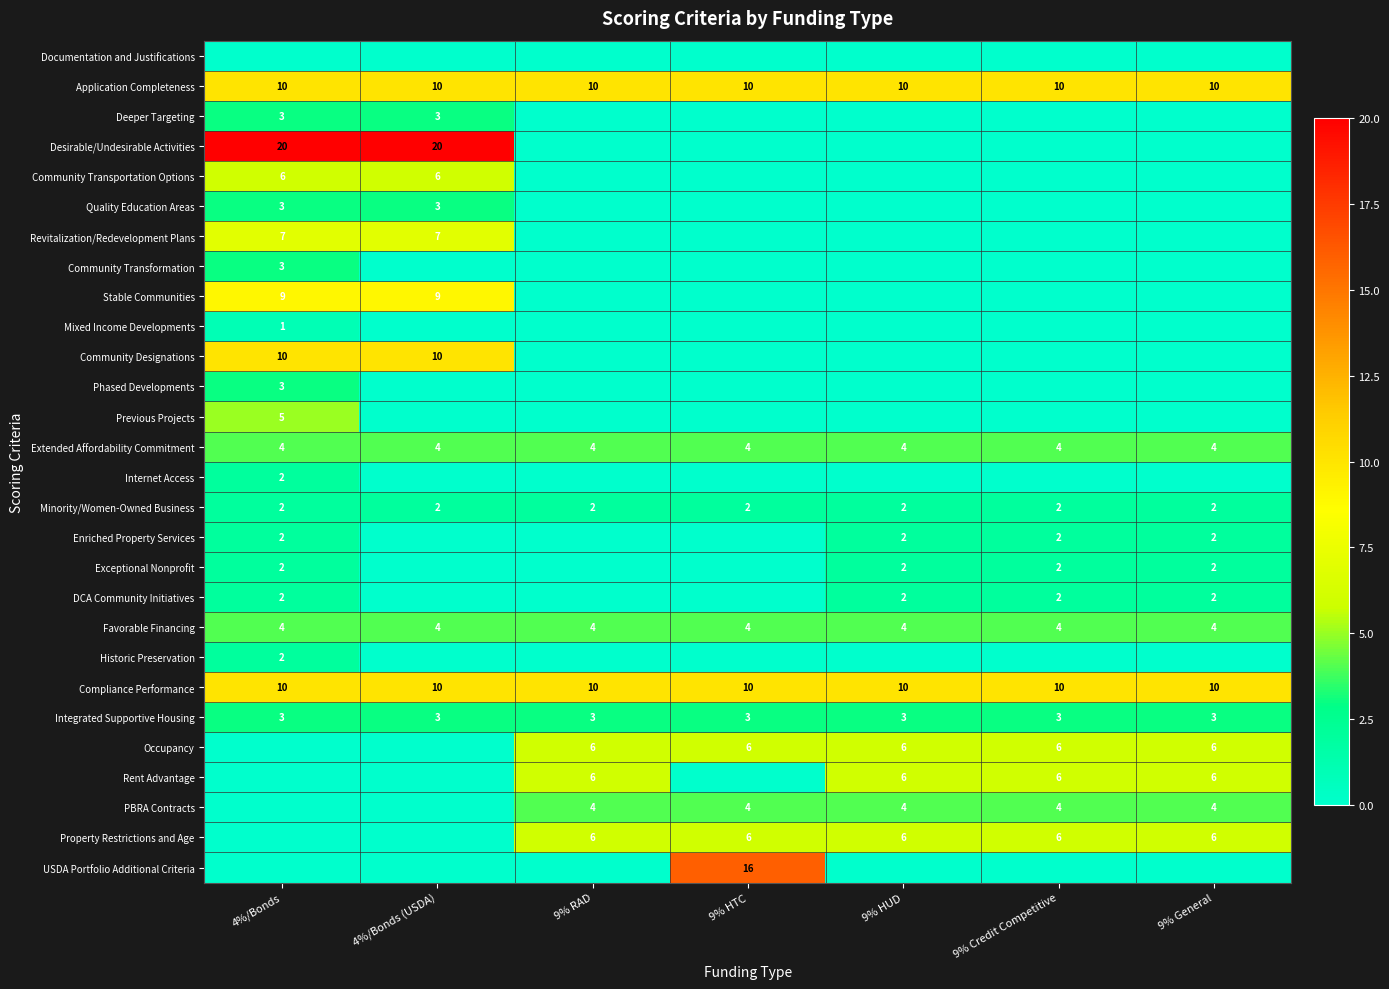

What is the total value across all series at 9% Credit Competitive?

61